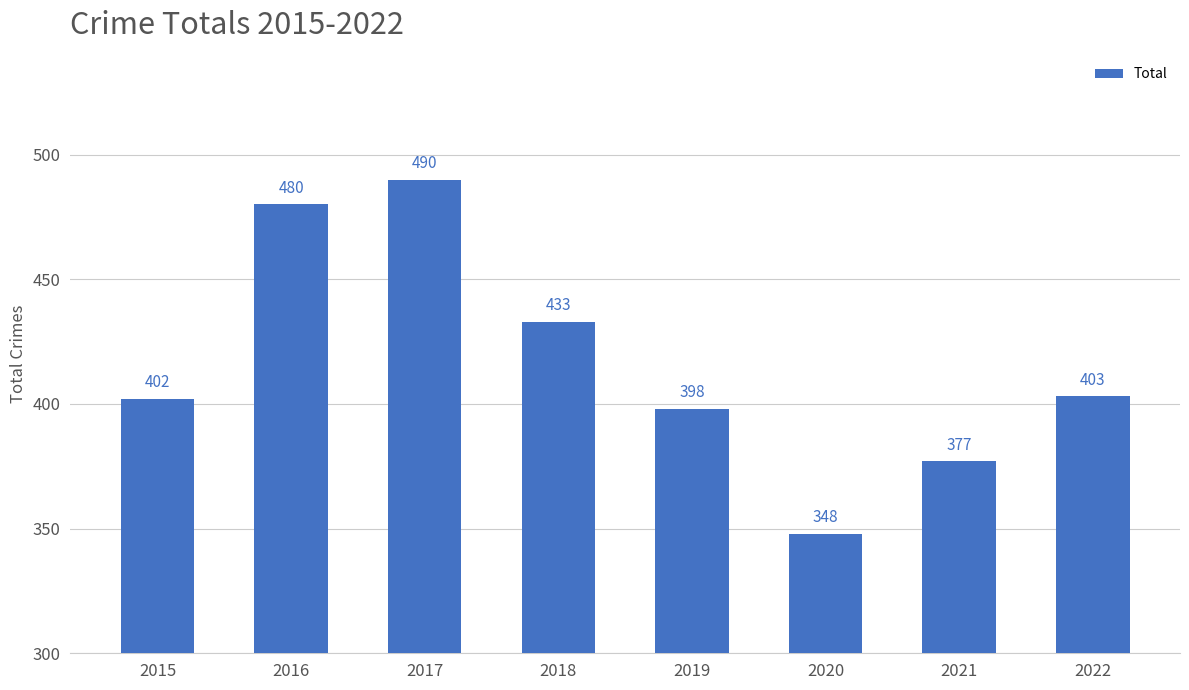

List the labels in order of value, smallest first.

2020, 2021, 2019, 2015, 2022, 2018, 2016, 2017